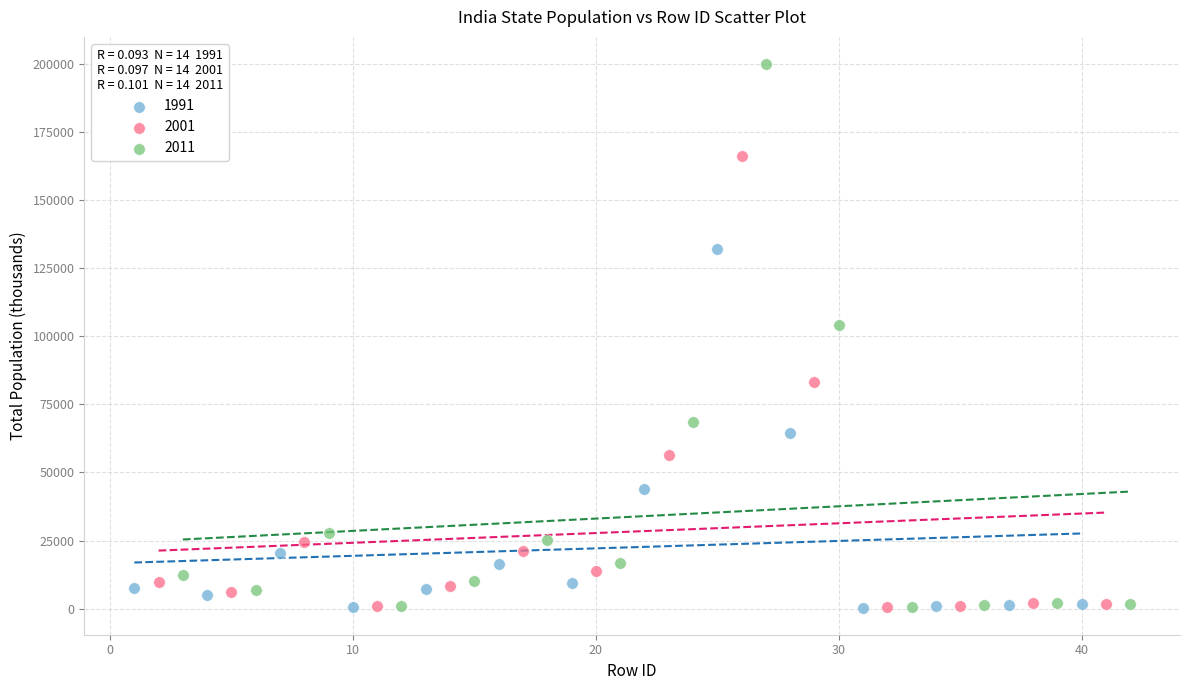

What are all the series names shown in the legend?

1991, 2001, 2011